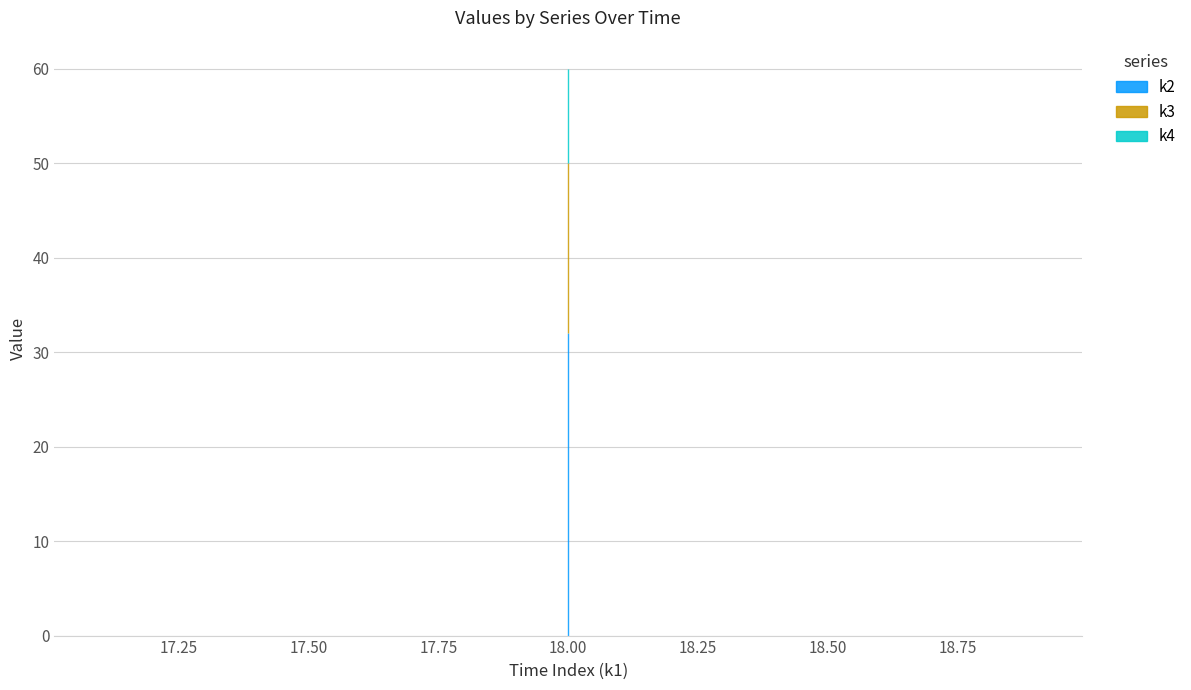

What is the spread (max minus min) of values at t10?

22